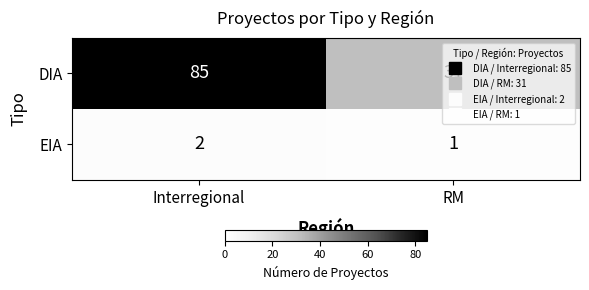

At which label is EIA closest to 1?

RM